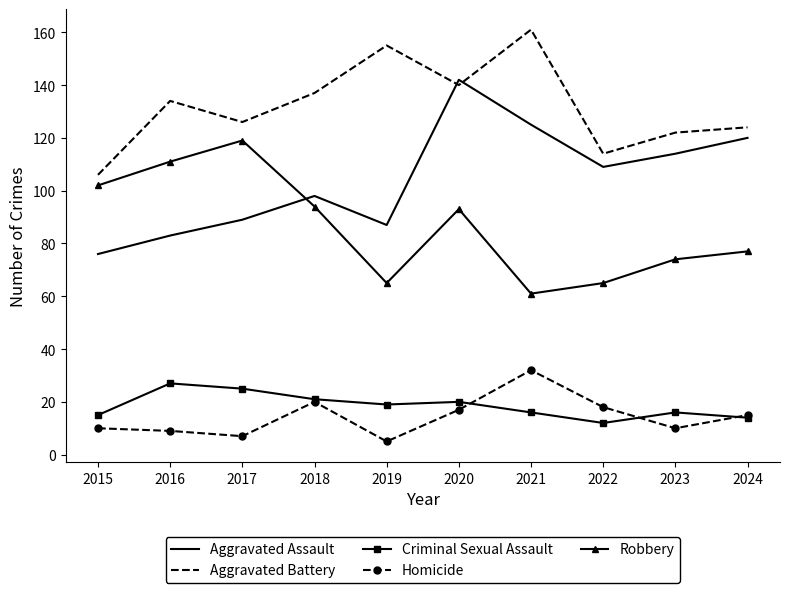

At which category is the sum across all series the highest?

2020